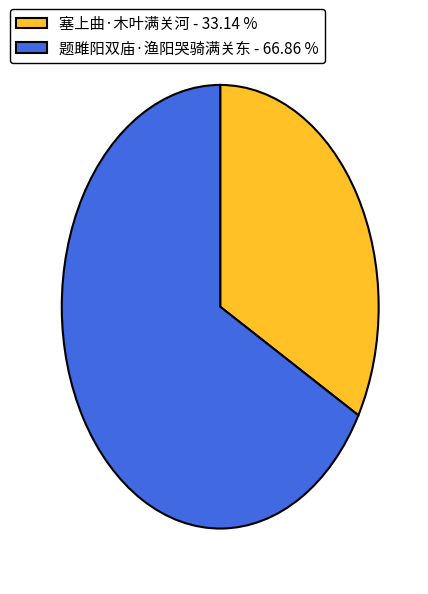

Combined, do 塞上曲·木叶满关河 - 33.14 % and 题雎阳双庙·渔阳哭骑满关东 - 66.86 % account for over 50%?

Yes